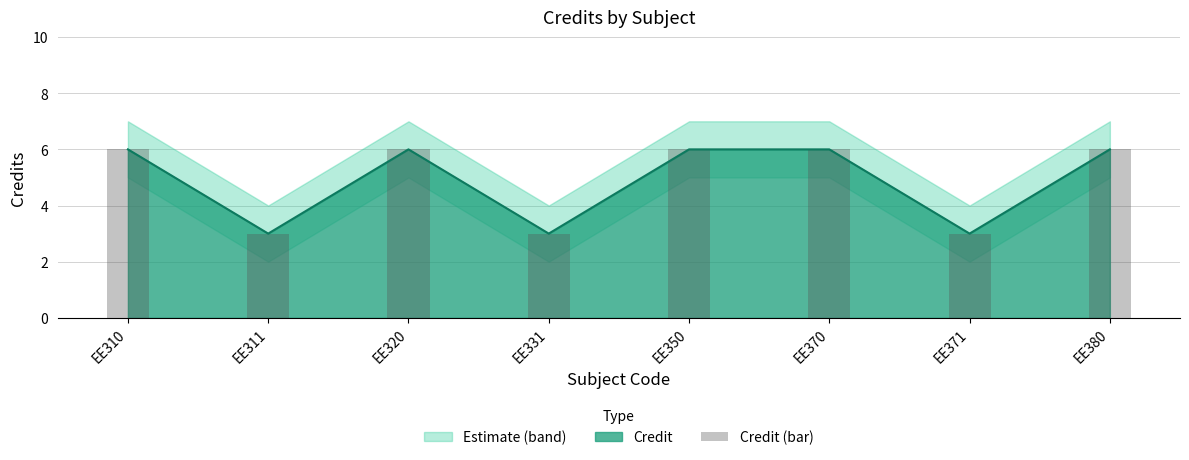

At which category does the chart reach its peak across all series?

EE310